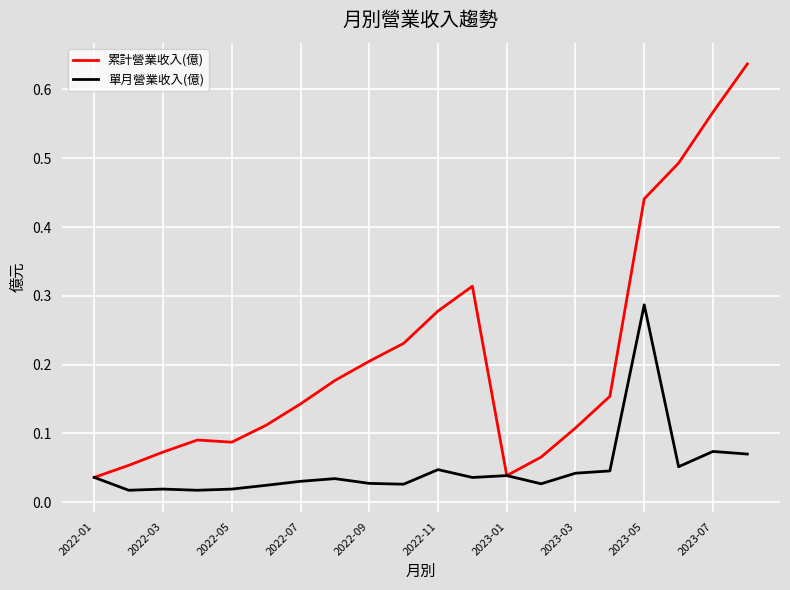

Which series has the largest range (max minus min)?

累計營業收入(億)